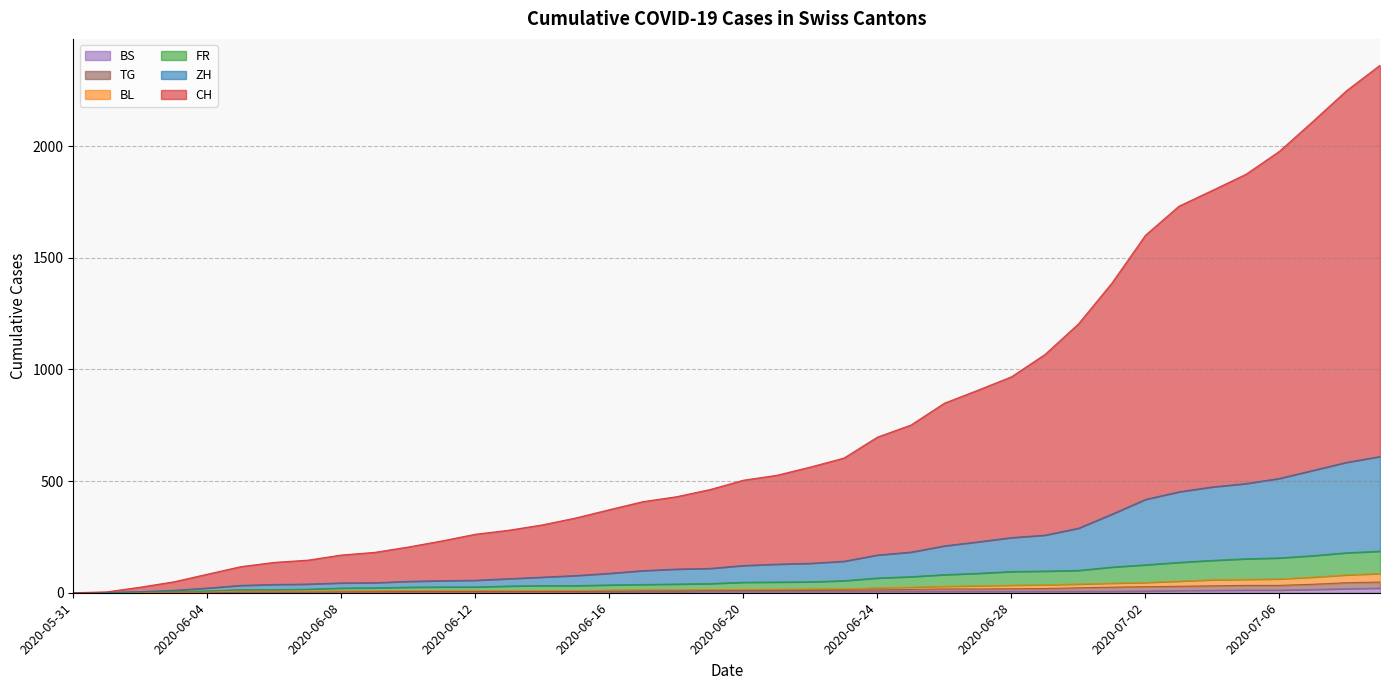

True or false: BL has more than 1 points higher than both neighbors.

False